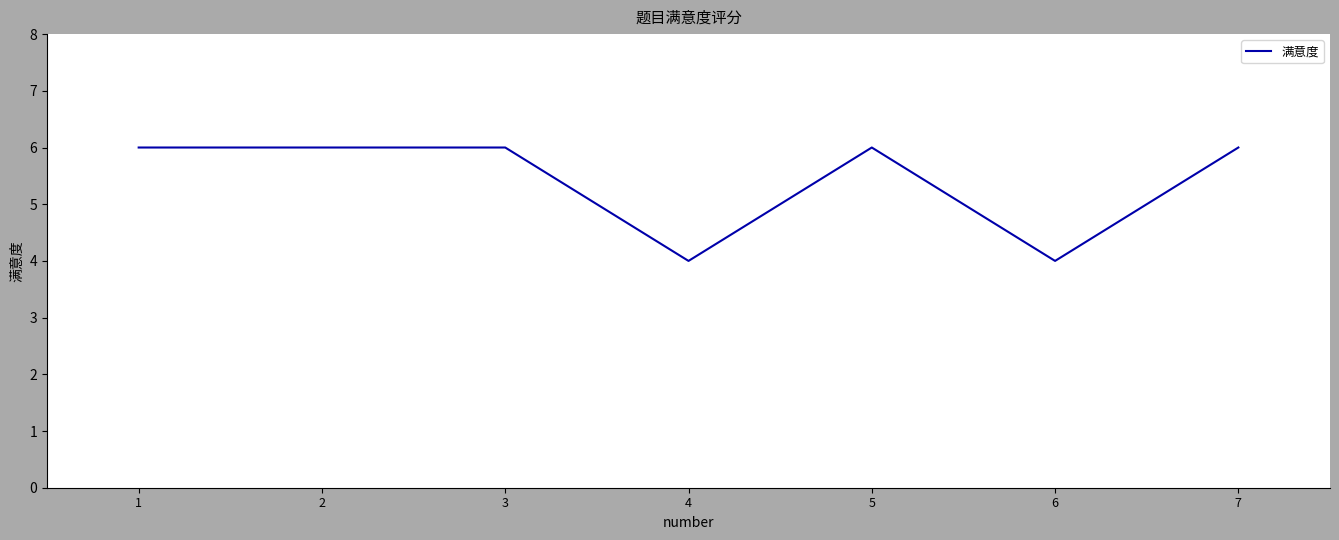

True or false: there are more than 0 points higher than both neighbors.

True